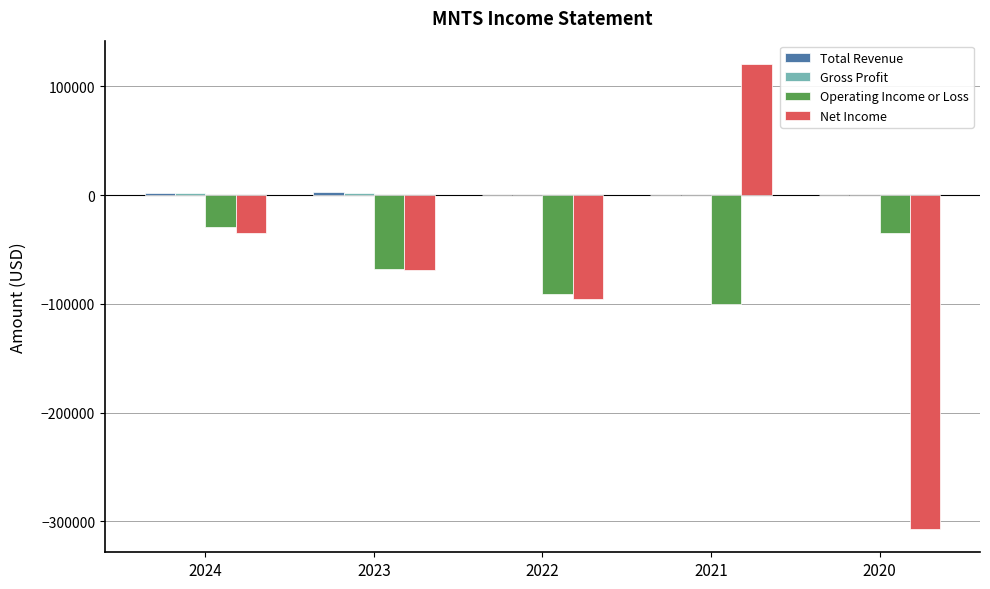

The value of Net Income at 2024 is -16928. True or false?

False